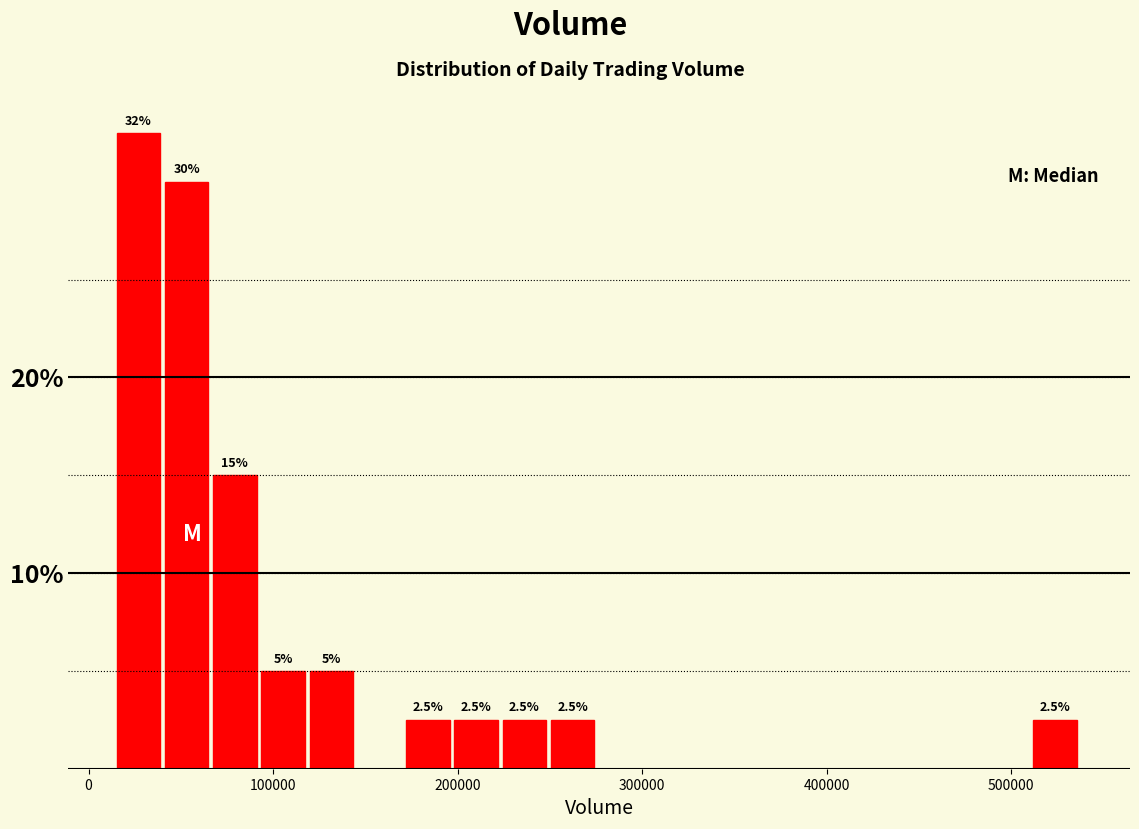

Around what value on the x-axis is the tallest bar? Give the approximate position of its centre, as read against the axis.

30000